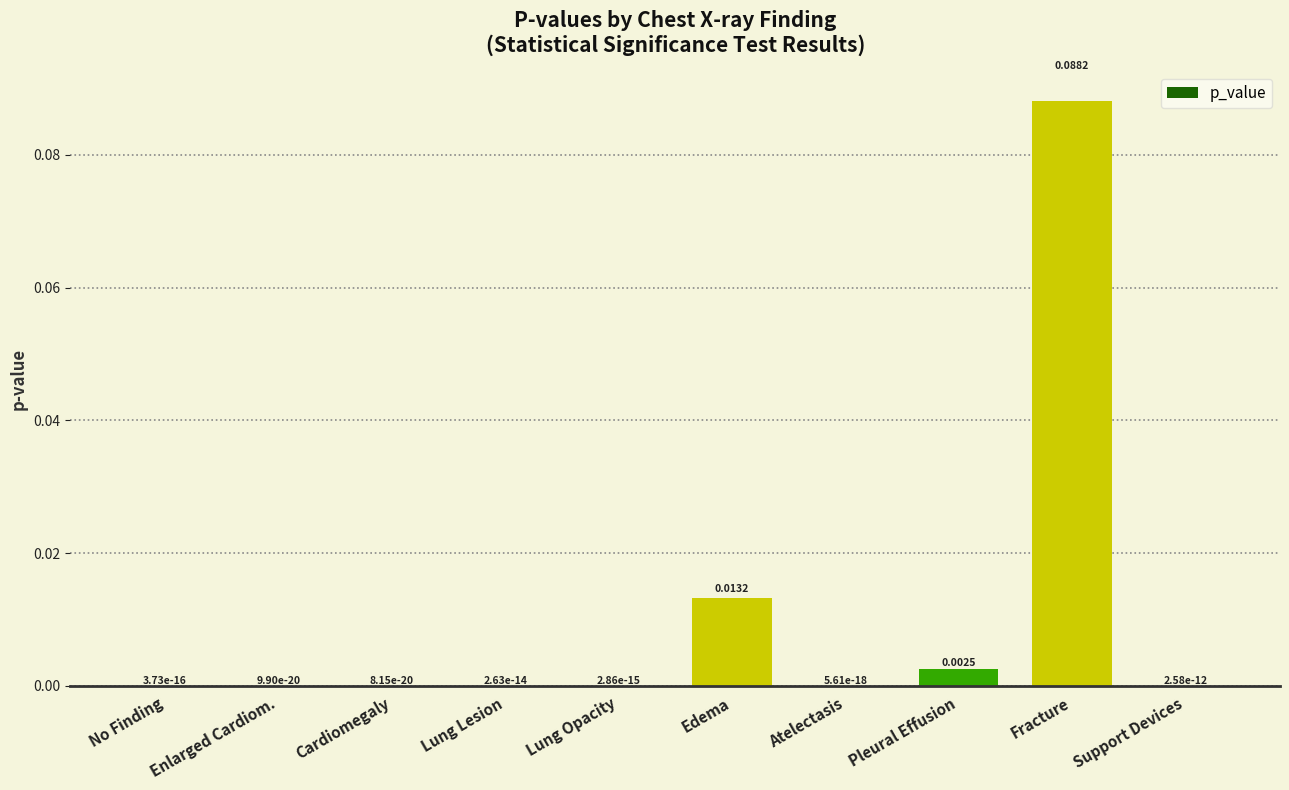

What is the change in value from Lung Opacity to Fracture?

+0.1